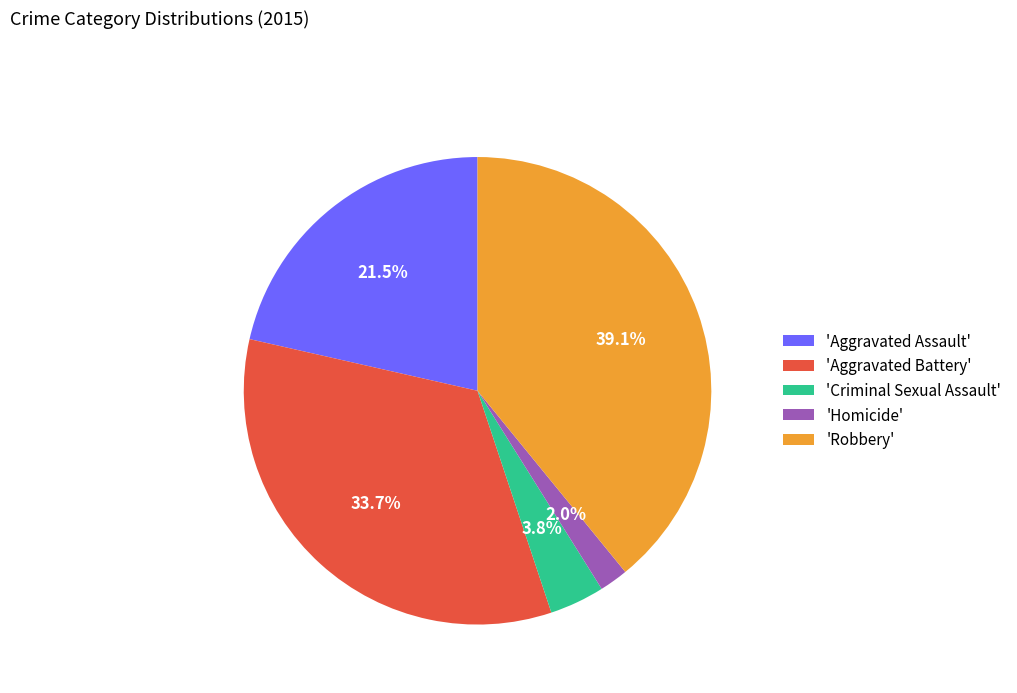

Which has a higher value, 'Homicide' or 'Aggravated Assault'?

'Aggravated Assault'